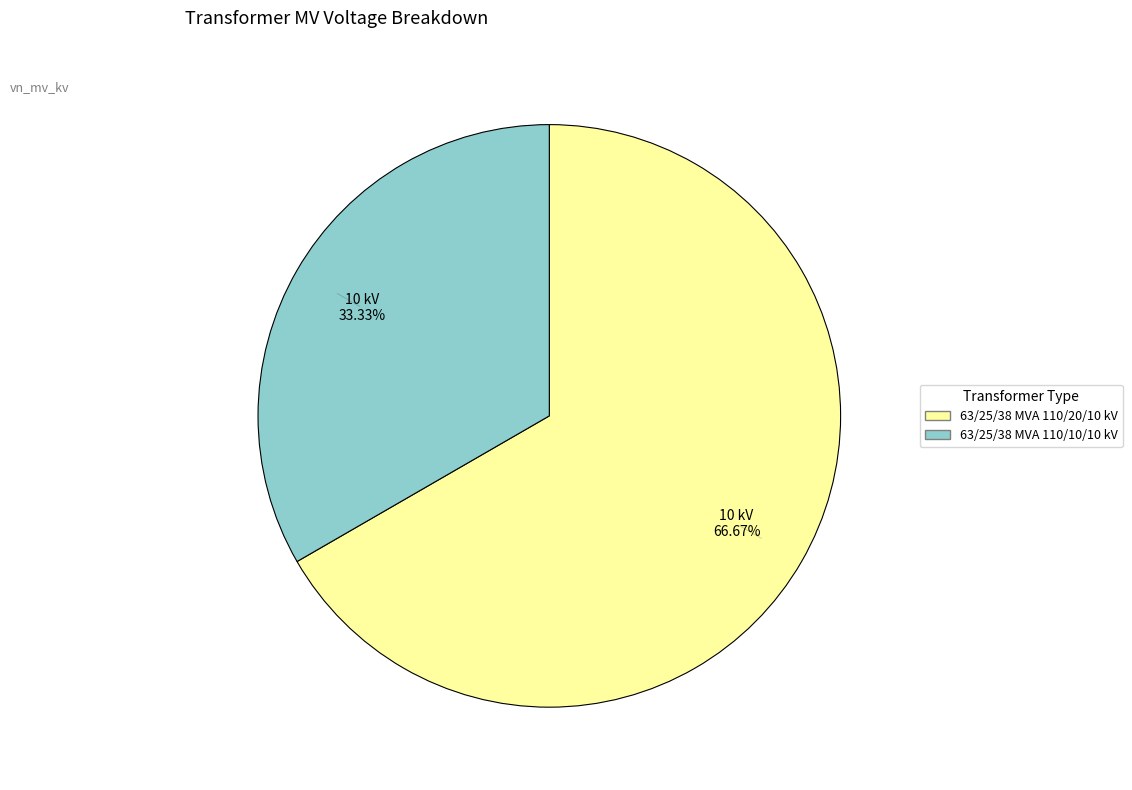

Does 63/25/38 MVA 110/20/10 kV represent more than half of the total?

Yes